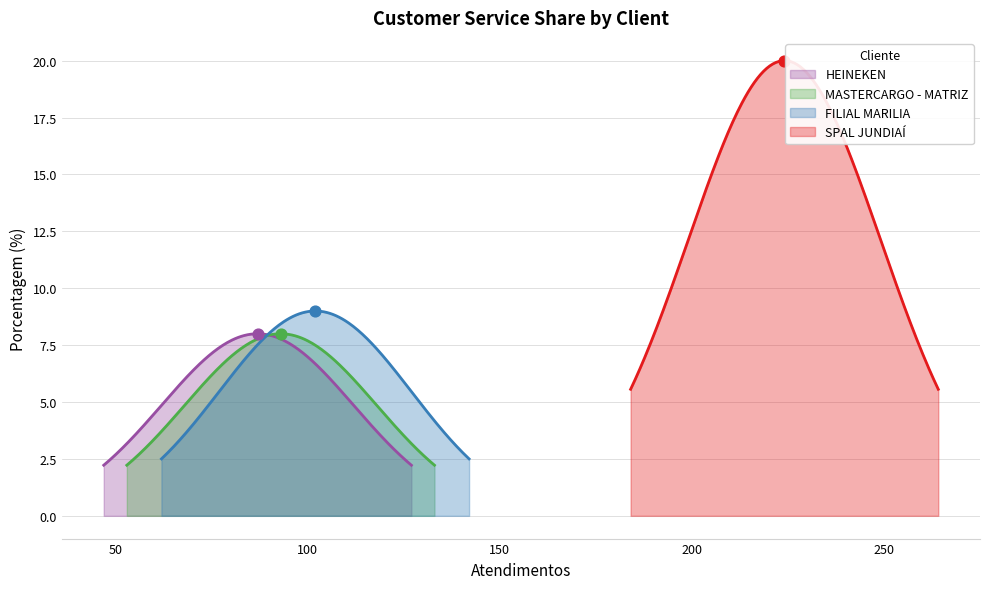

Between FILIAL MARILIA and HEINEKEN, which is larger?

FILIAL MARILIA